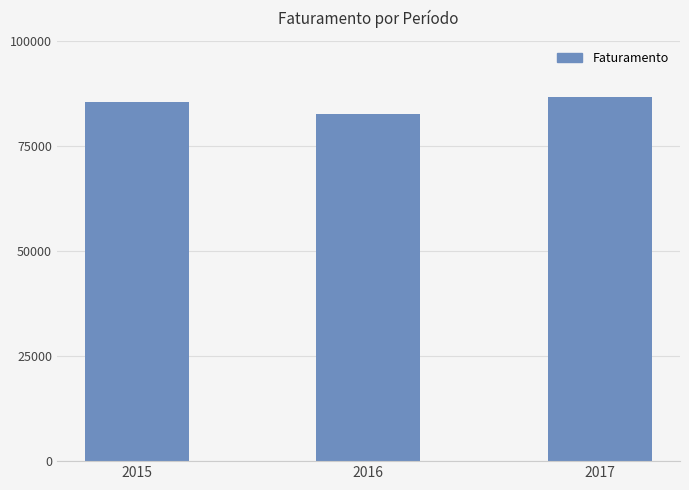

What is the ratio of the value at 2017 to the value at 2016?

1.0